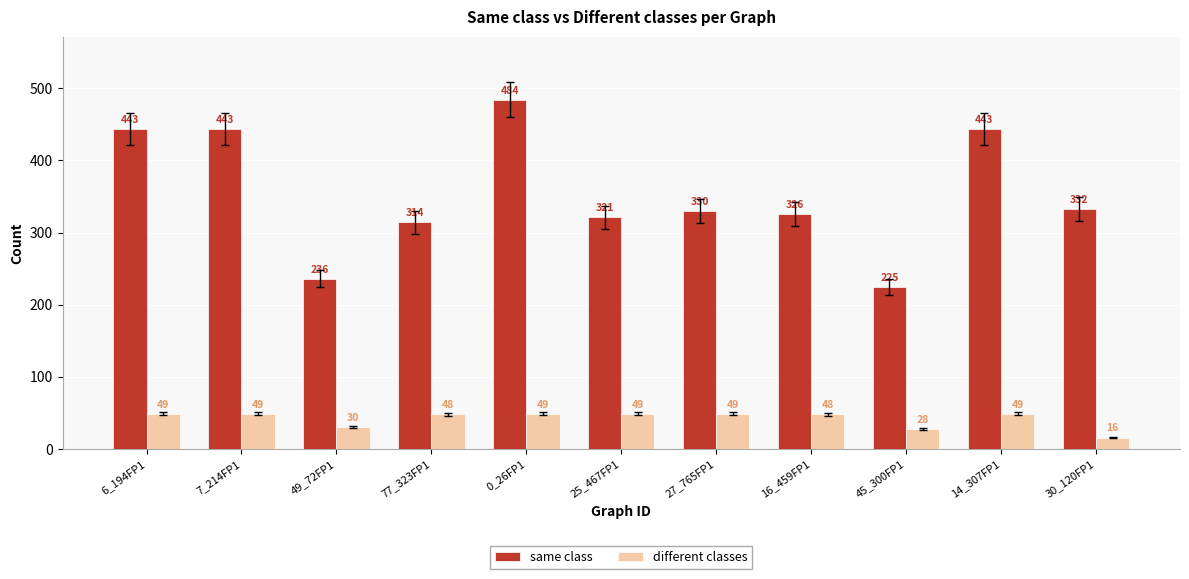

Which series has the largest total across all categories?

same class